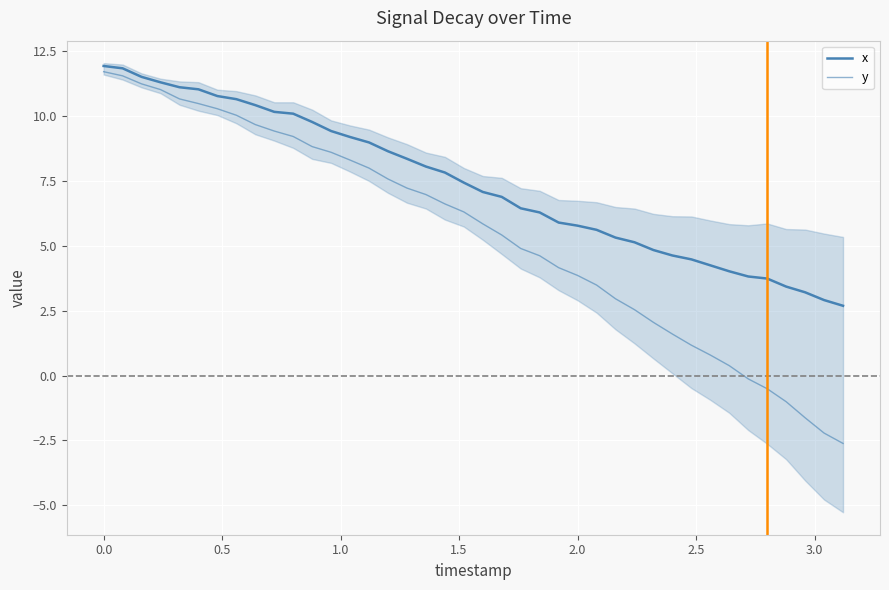

Is this an area chart (filled region under the line)?

No